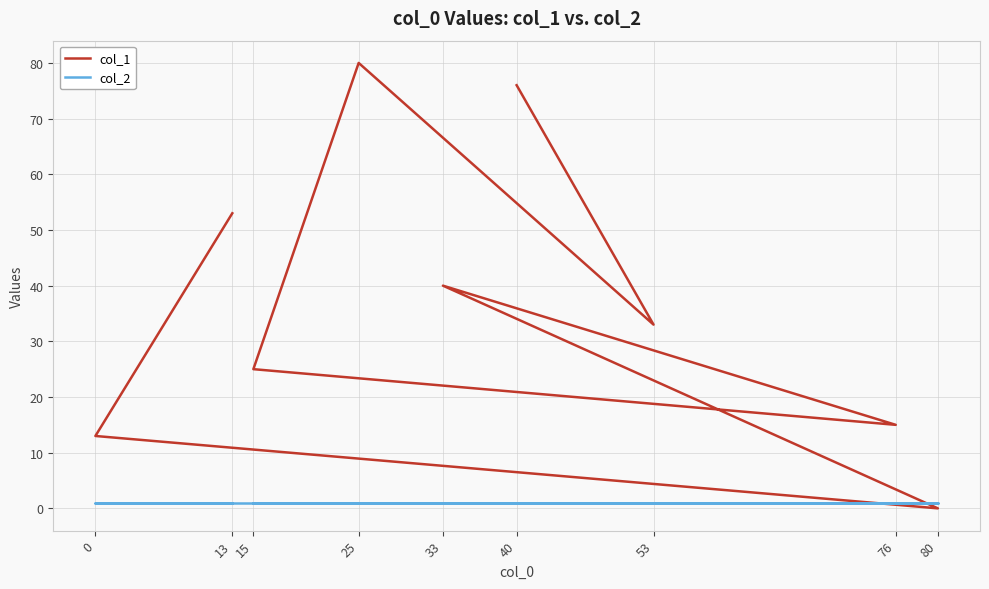

What are all the series names shown in the legend?

col_1, col_2